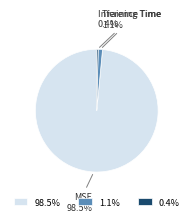

To the nearest percent, what is the difference between the largest and smallest slice percentages?

98%